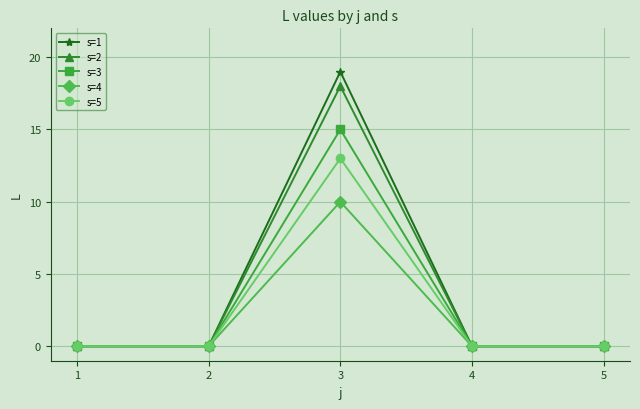

What is the total value across all series at 3?

75